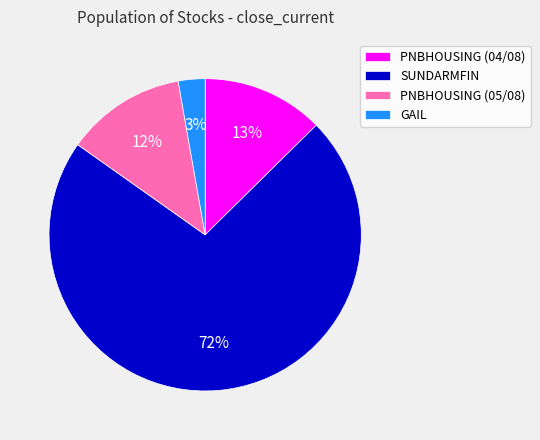

Which category has the biggest portion of the pie?

SUNDARMFIN